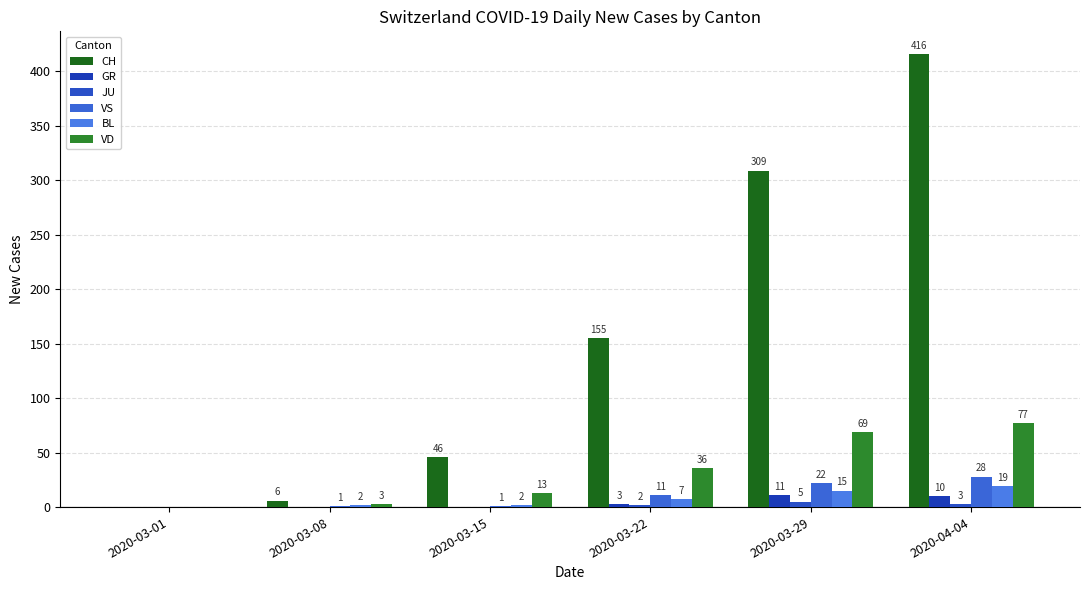

True or false: JU has a value of 0 at 2020-03-01.

True